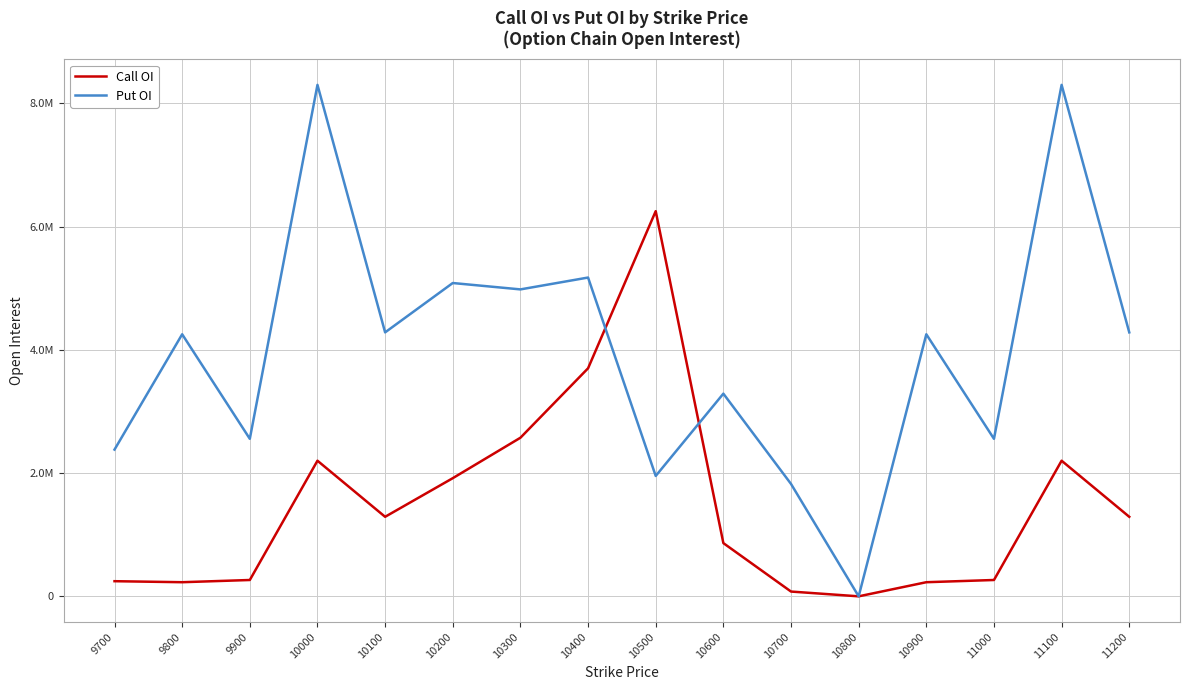

What are all the series names shown in the legend?

Call OI, Put OI